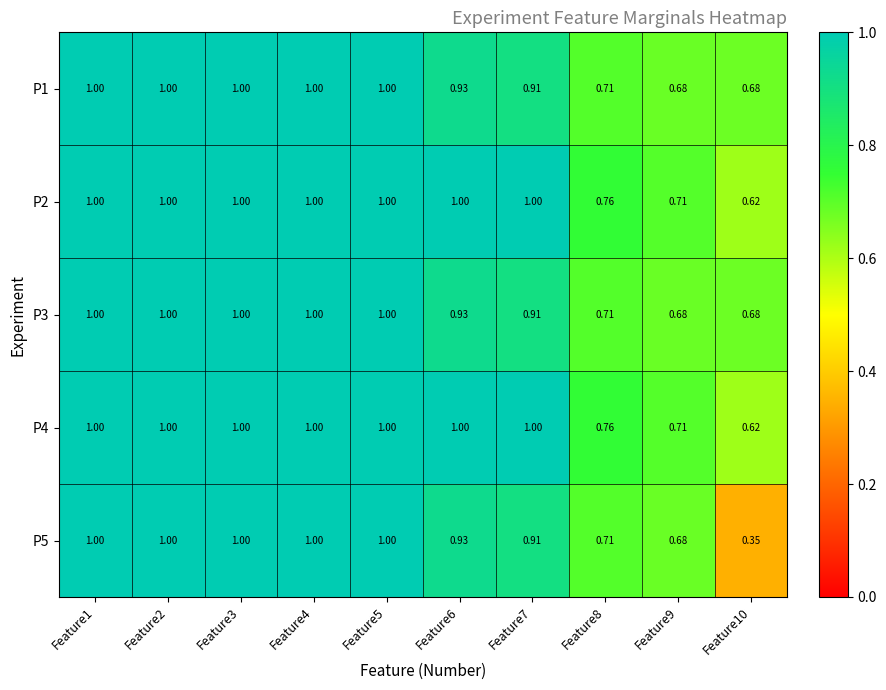

Is the value of P2 at Feature8 greater than the value of P5 at Feature5?

No